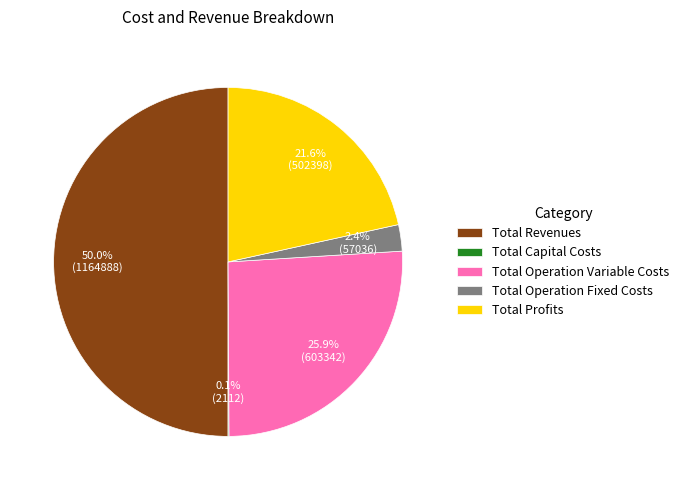

Is it true that Total Profits is 37% of the pie?

False